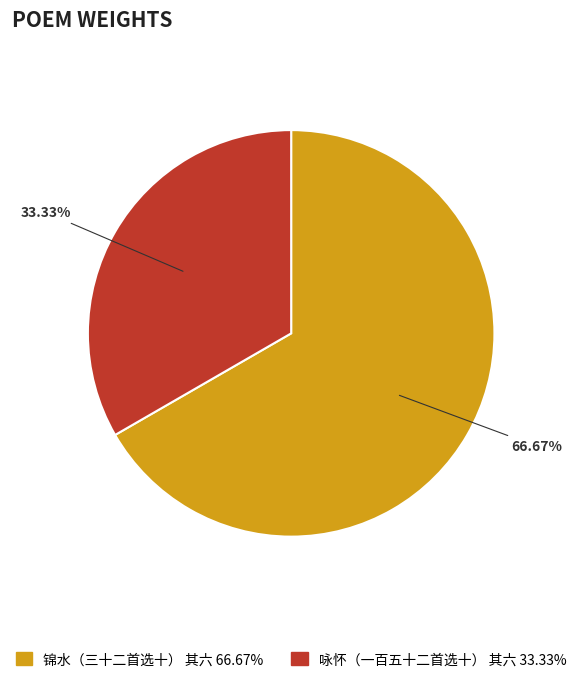

What percentage is NOT represented by 锦水（三十二首选十） 其六?

33.3%